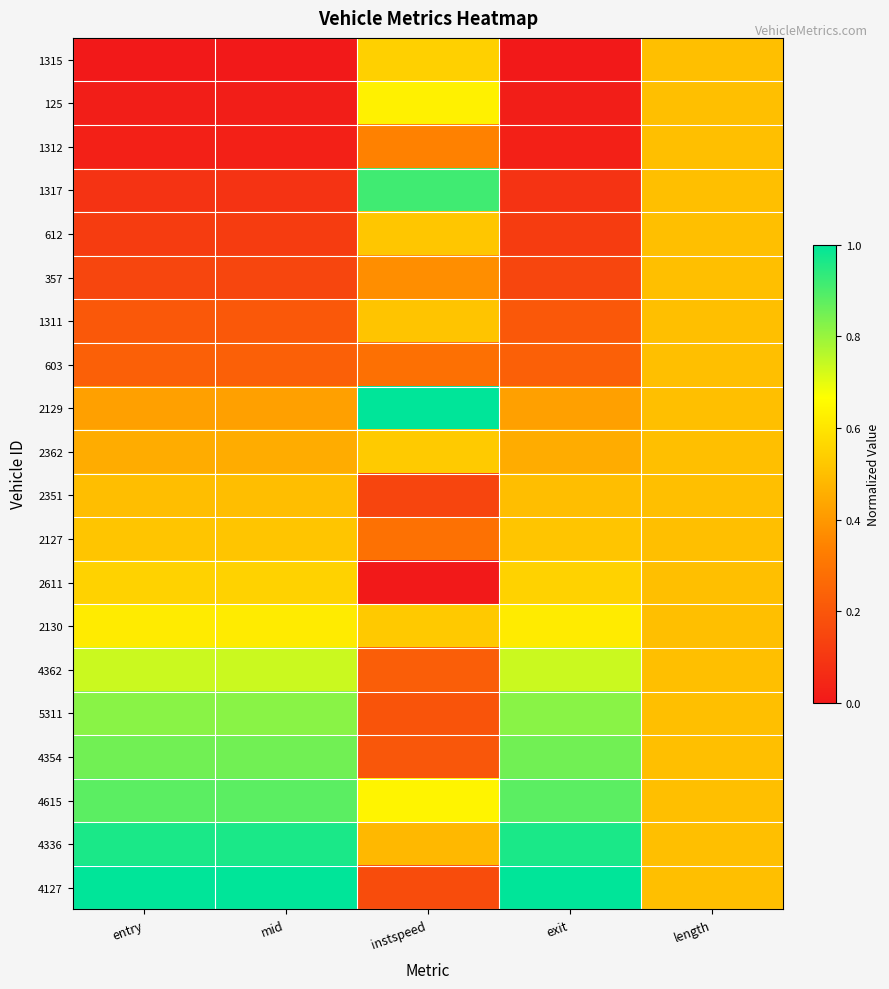

At instspeed, list the series in order from smallest to largest.

2611, 2351, 4127, 5311, 4354, 4362, 603, 2127, 1312, 357, 4336, 1311, 612, 2130, 2362, 1315, 125, 4615, 1317, 2129